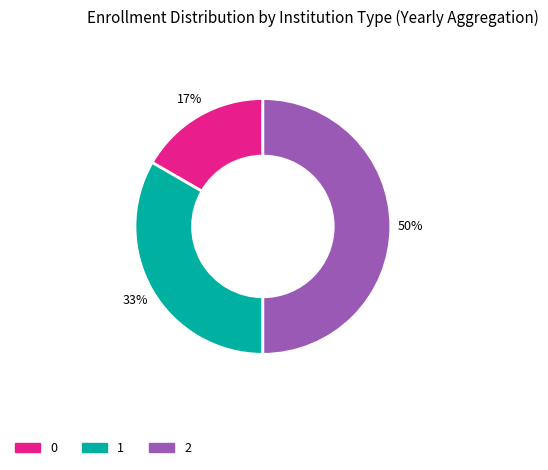

What percentage is the 1 slice, to the nearest percent?

33%